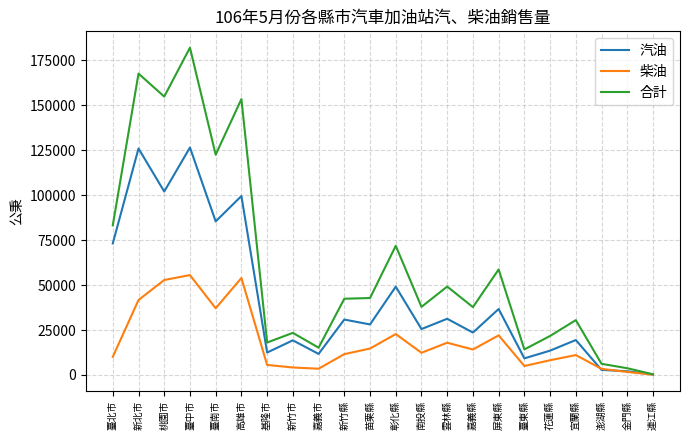

Which category has the highest value in the 合計 series?

臺中市